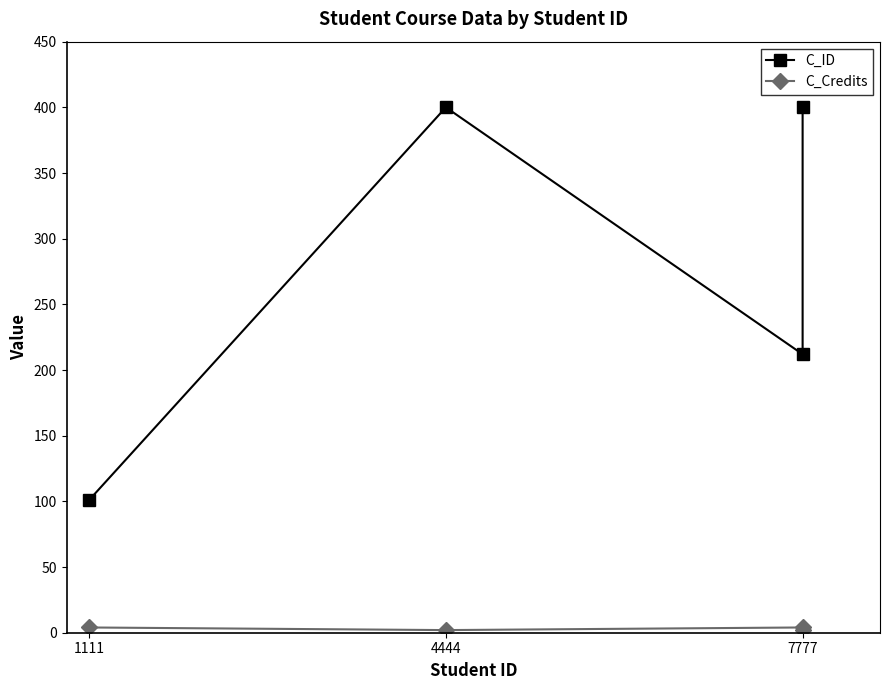

What is the spread (max minus min) of values at 1111?

97